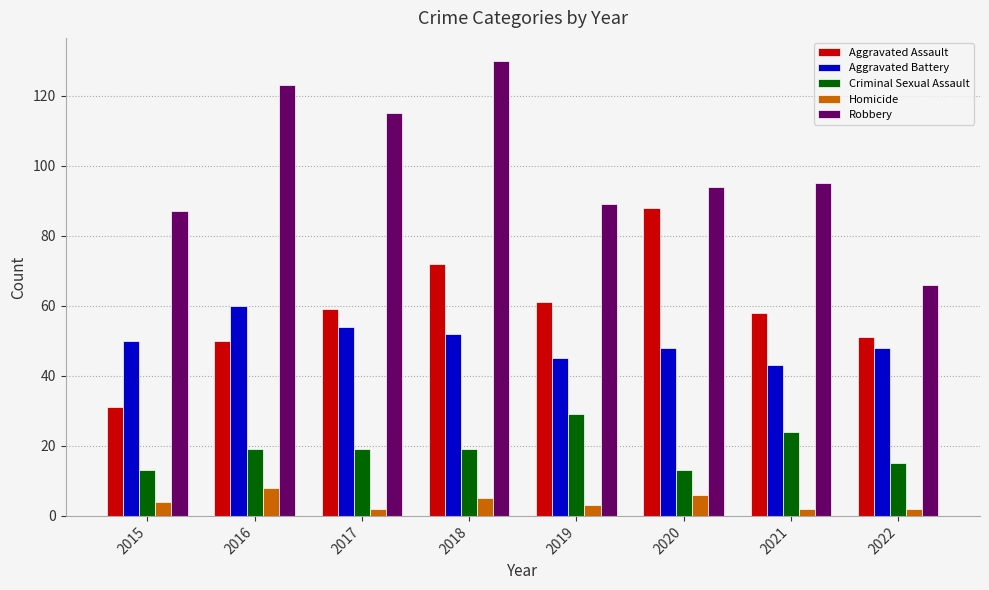

Which series has the largest total across all categories?

Robbery